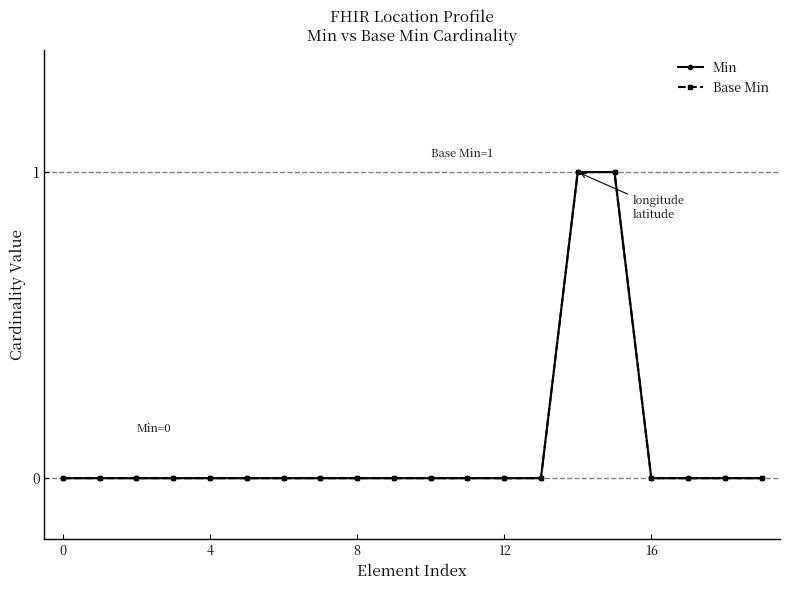

What is the maximum value for Min?

1